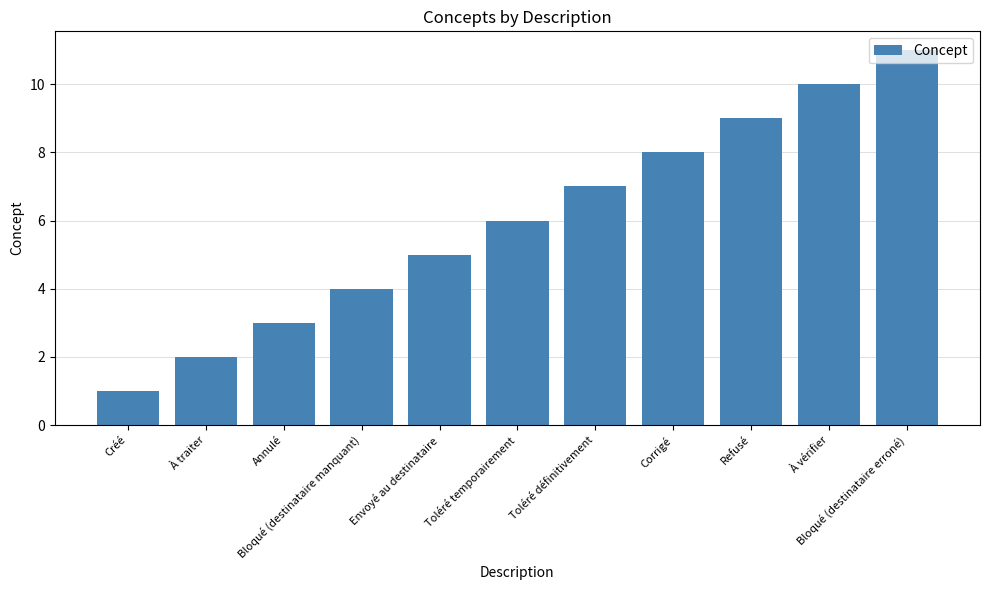

Reading right to left, what are all the values shown in this chart?

11	10	9	8	7	6	5	4	3	2	1